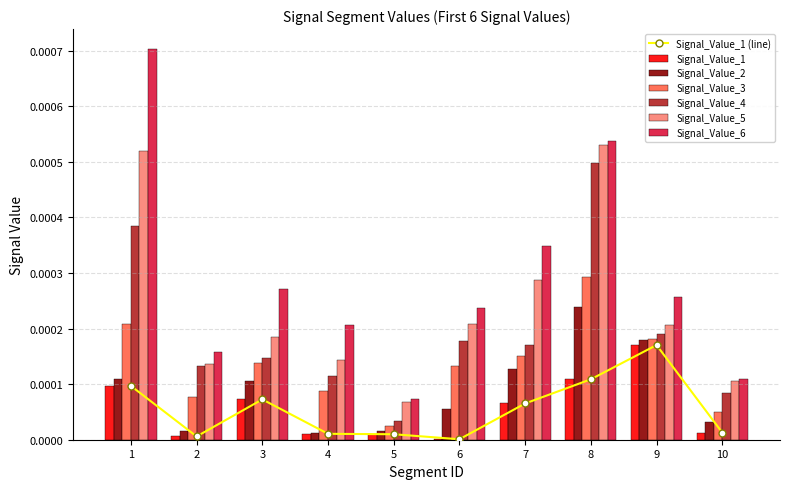

Is the value of Signal_Value_6 at 8 greater than the value of Signal_Value_5 at 4?

Yes